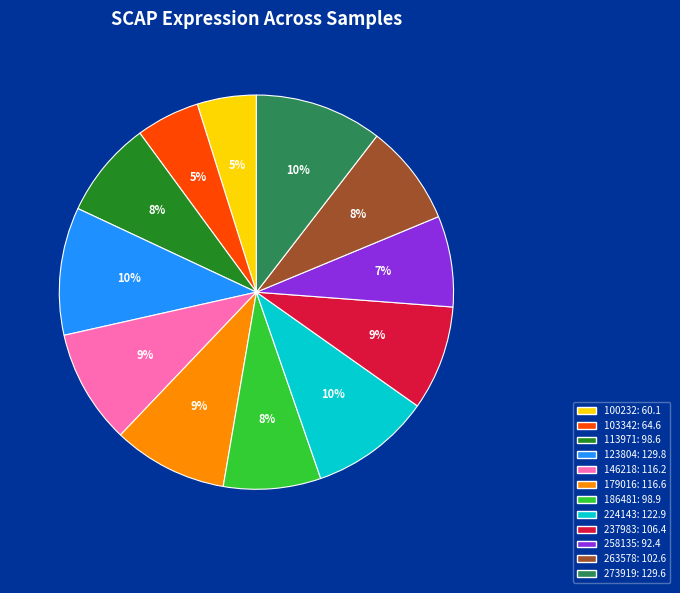

Which has a higher value, 103342 or 123804?

123804